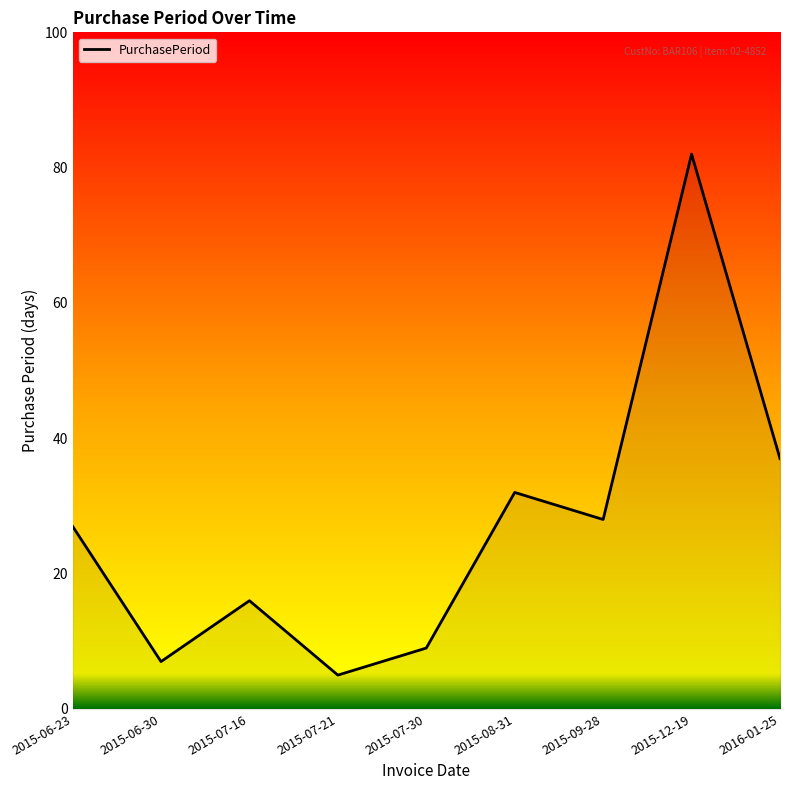

What is the difference between the maximum and second lowest values?

75